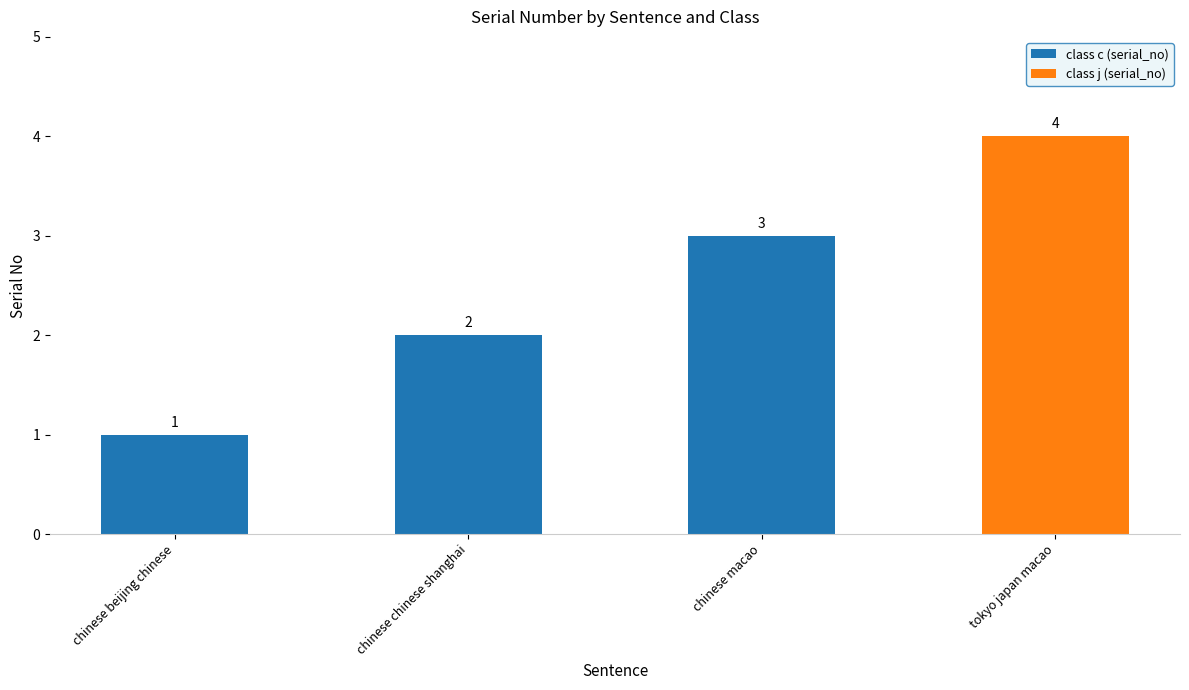

Are the bars horizontal?

No